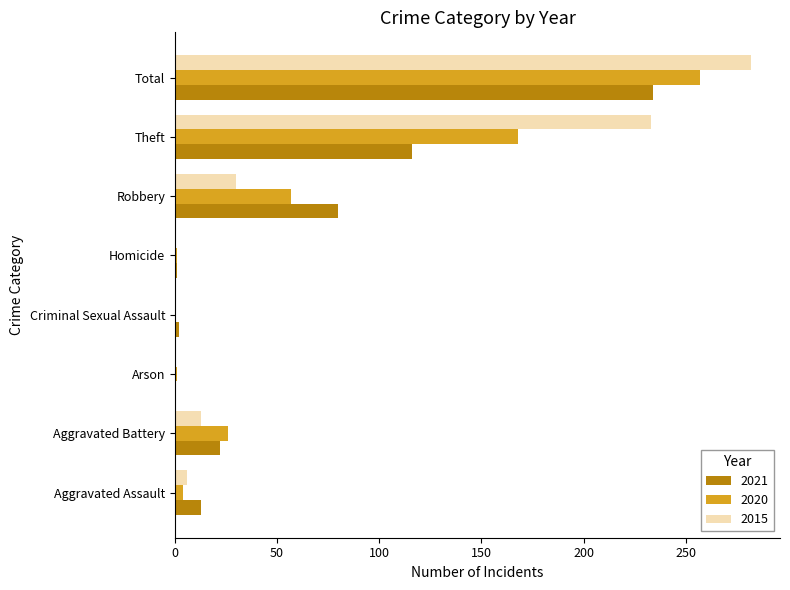

At which category is the sum across all series the highest?

Total